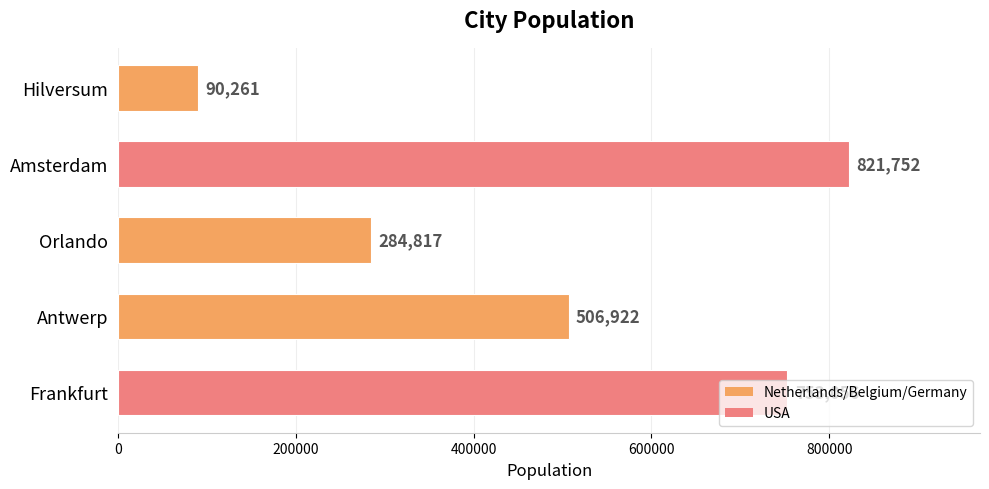

Are the bars grouped side by side (vs. stacked)?

No